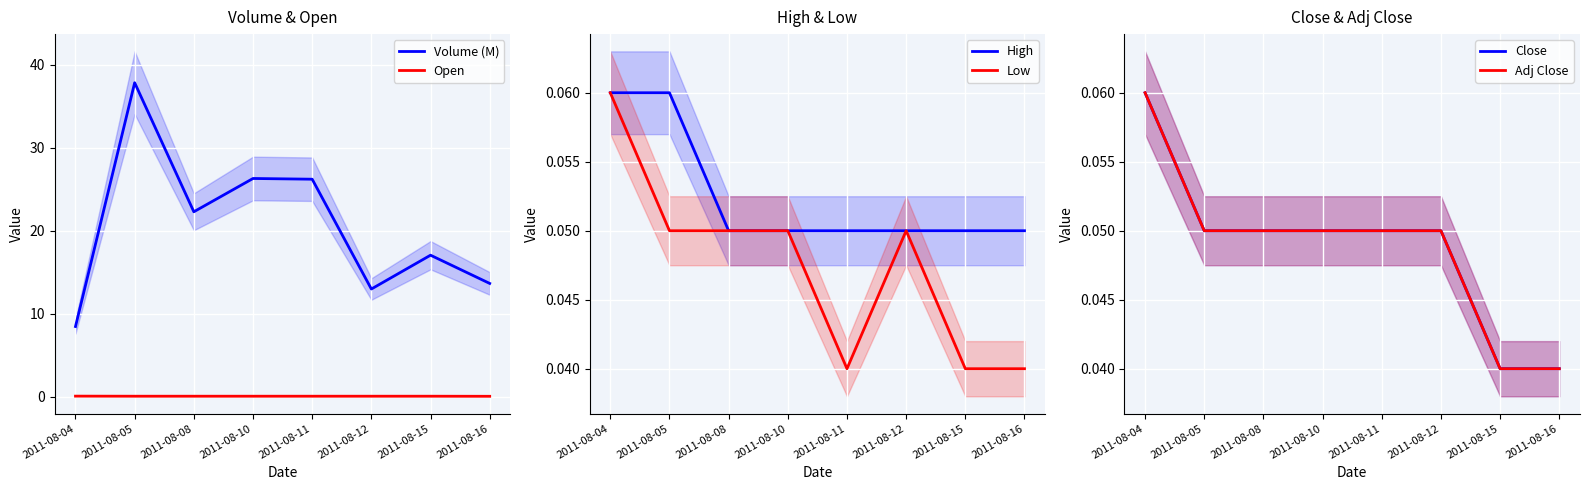

True or false: Adj Close has a value of 0.0 at 2011-08-04.

False